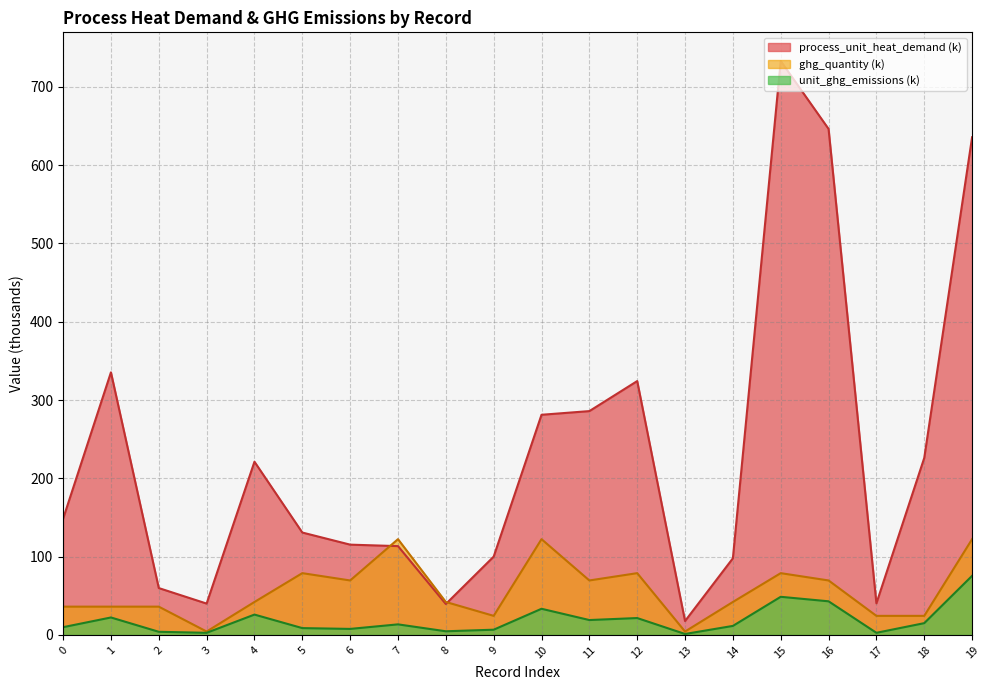

True or false: process_unit_heat_demand and unit_ghg_emissions cross at least once.

False